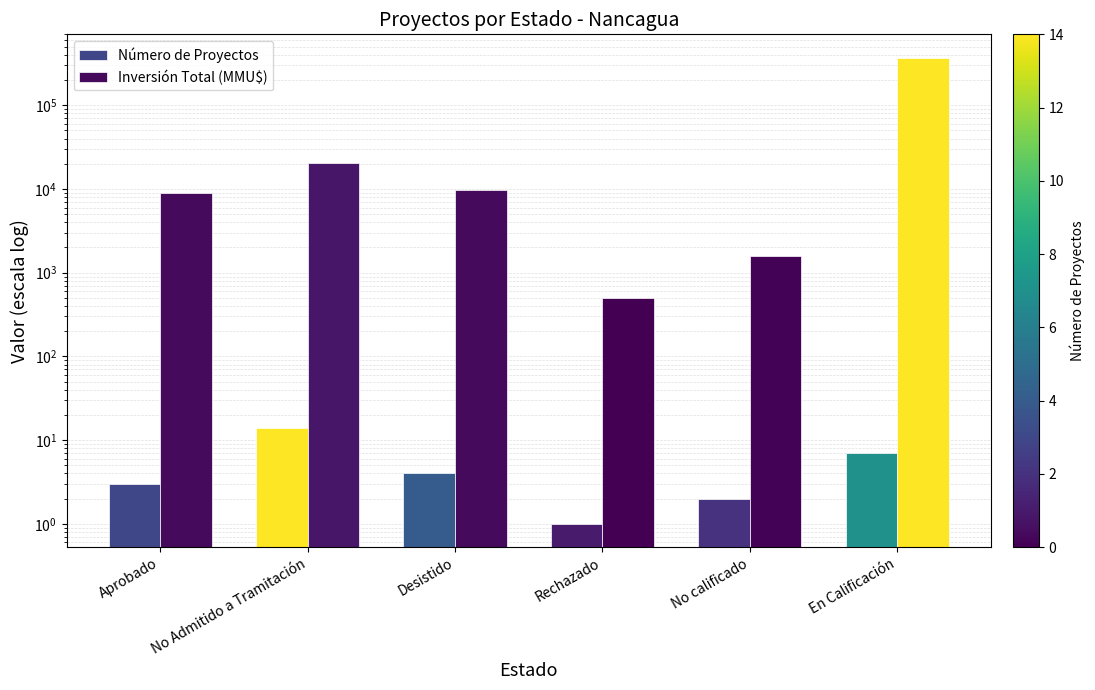

What is the difference between the maximum and second lowest values in the Número de Proyectos series?

12